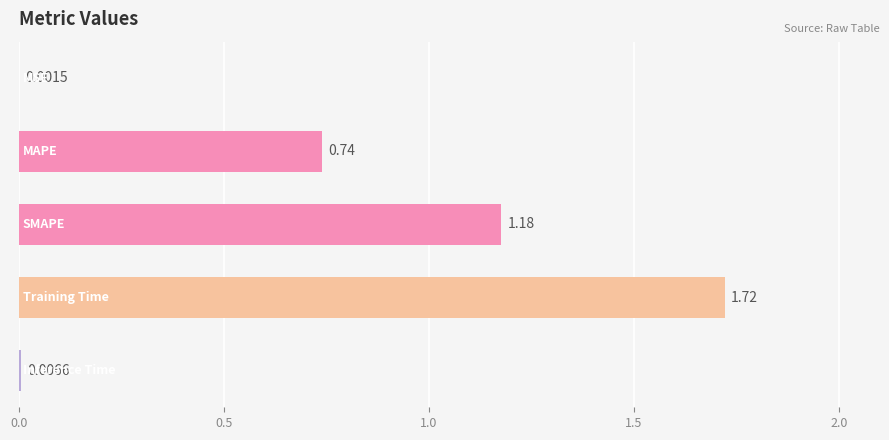

How many series are shown in this chart?

1